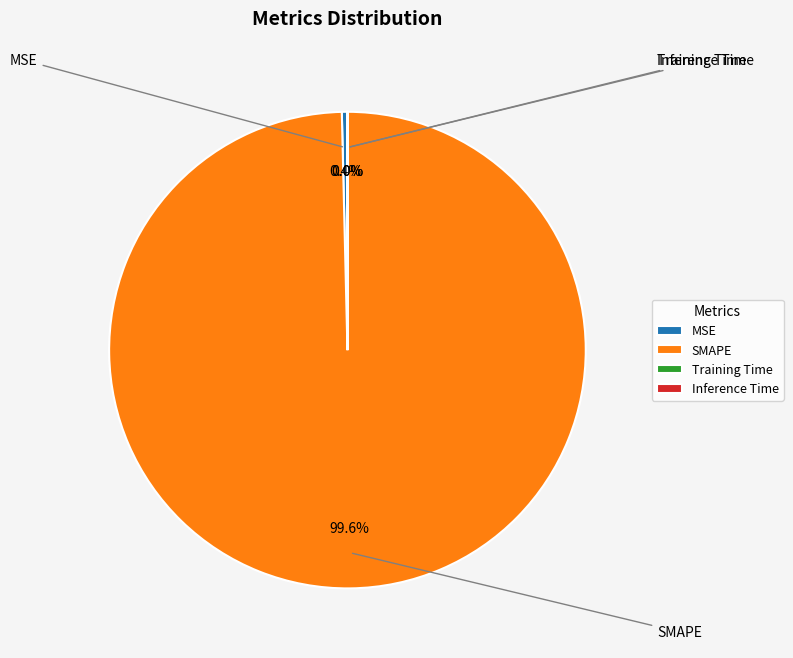

Is there a majority slice in this chart?

Yes